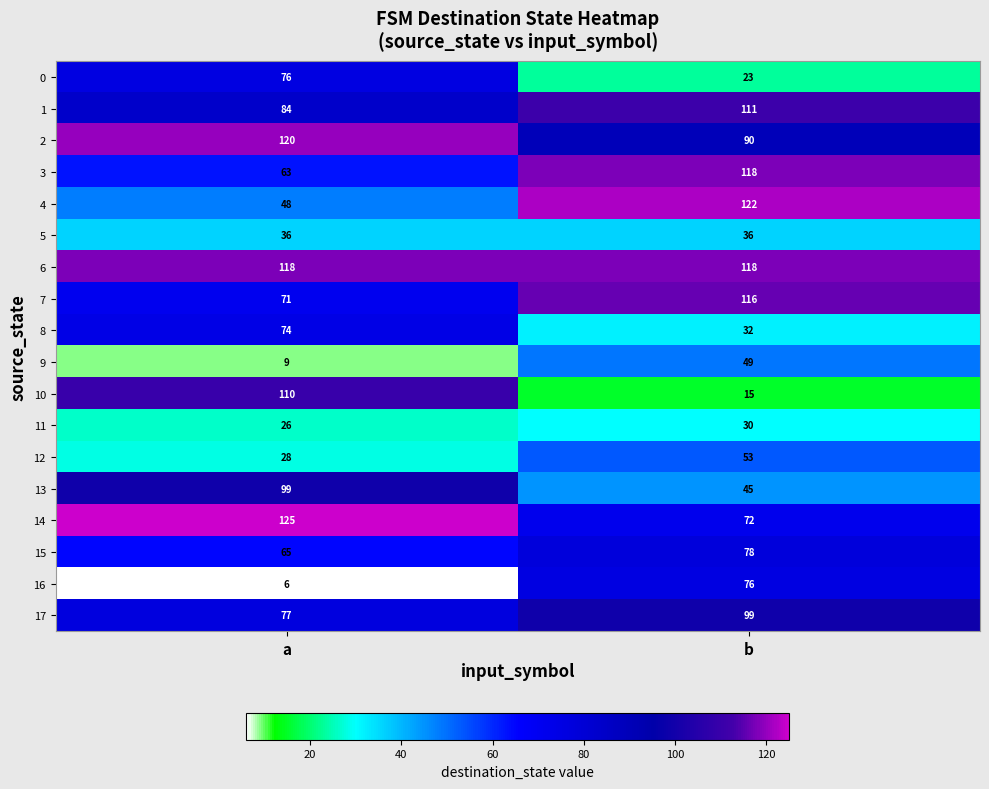

What value does the 13 series have at b?

45